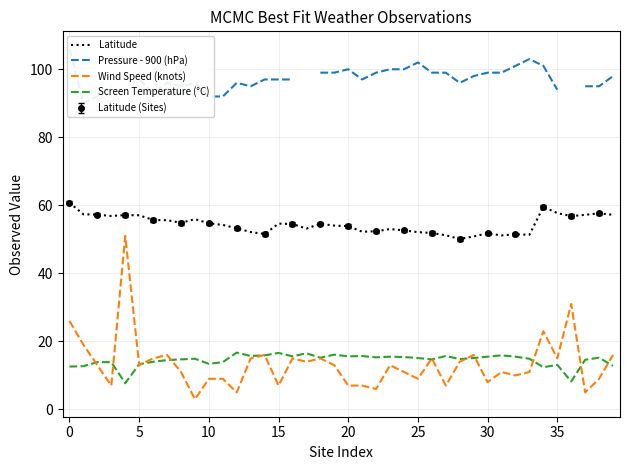

True or false: Latitude and Wind Speed (knots) intersect in this chart.

False